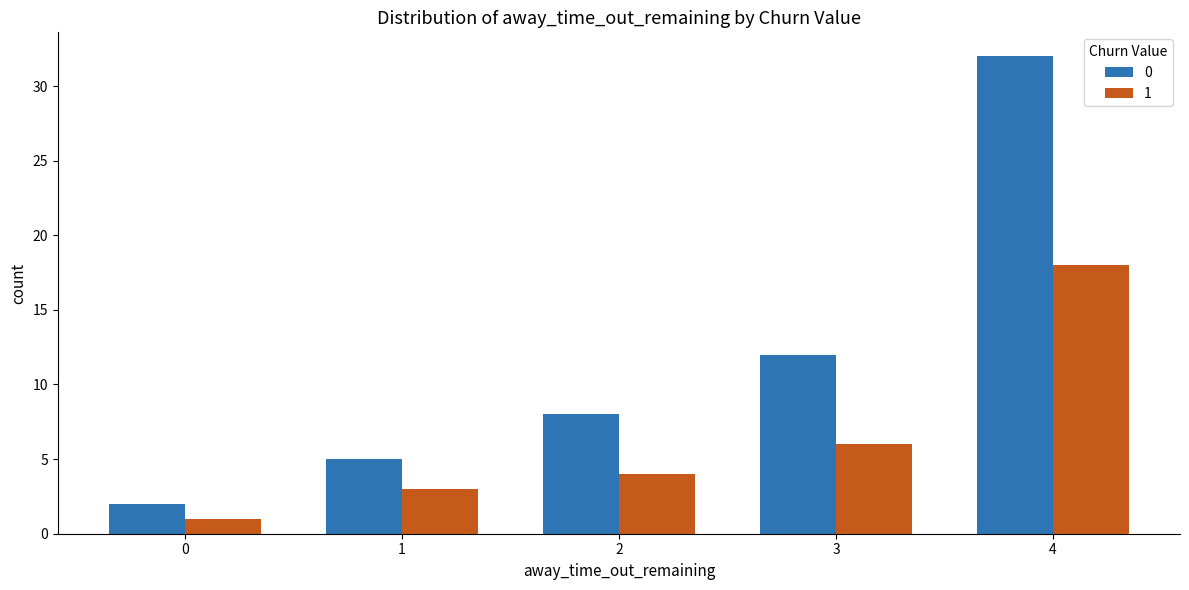

List the series in order of their peak value, highest first.

0, 1